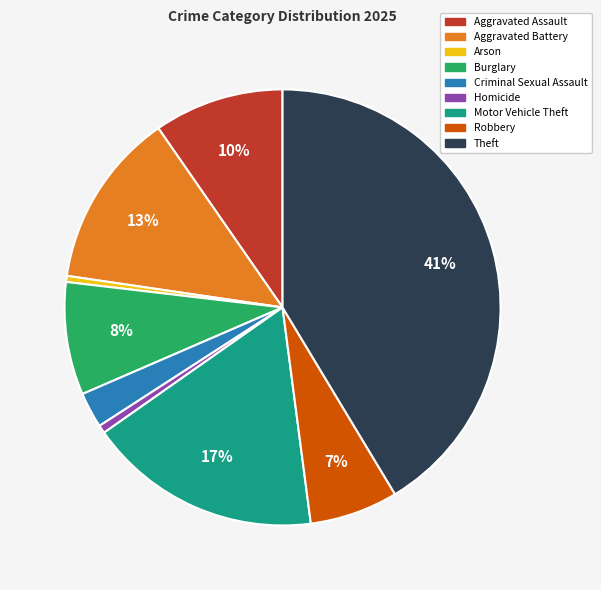

Which has a higher value, Robbery or Theft?

Theft